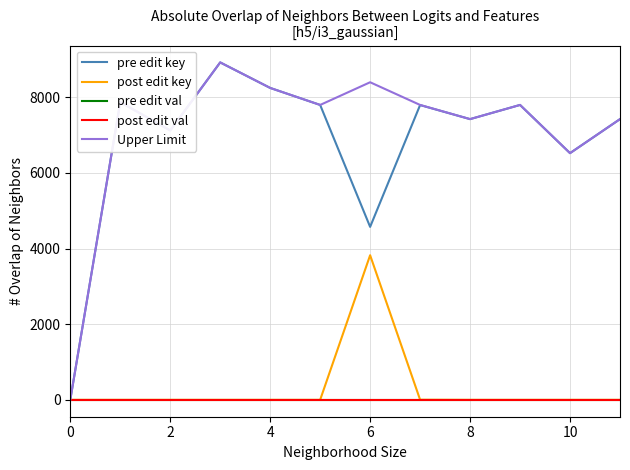

Reading right to left, what are all the values shown in this chart?

pre edit key: 7425	6525	7800	7425	7797	4575	7800	8250	8925	7125	7875	0
post edit key: 0	0	0	0	3	3825	0	0	0	0	0	0
pre edit val: 0	0	0	0	0	0	0	0	0	0	0	0
post edit val: 0	0	0	0	0	0	0	0	0	0	0	0
Upper Limit: 7425	6525	7800	7425	7800	8400	7800	8250	8925	7125	7875	0